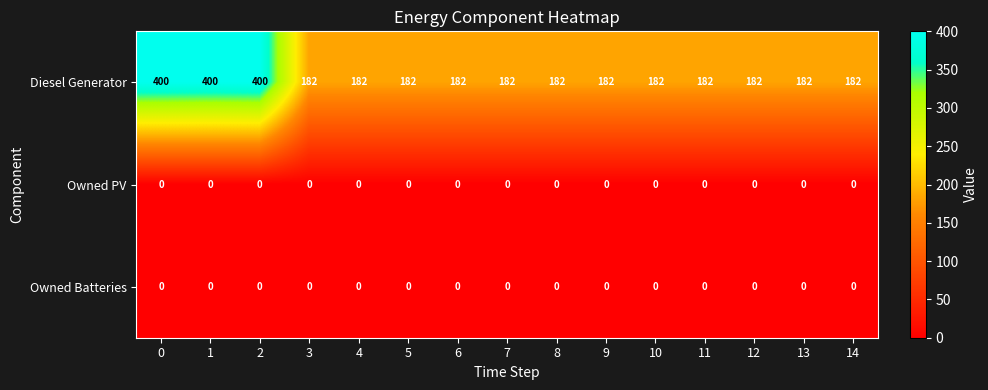

What is the total value across all series at 0?

400